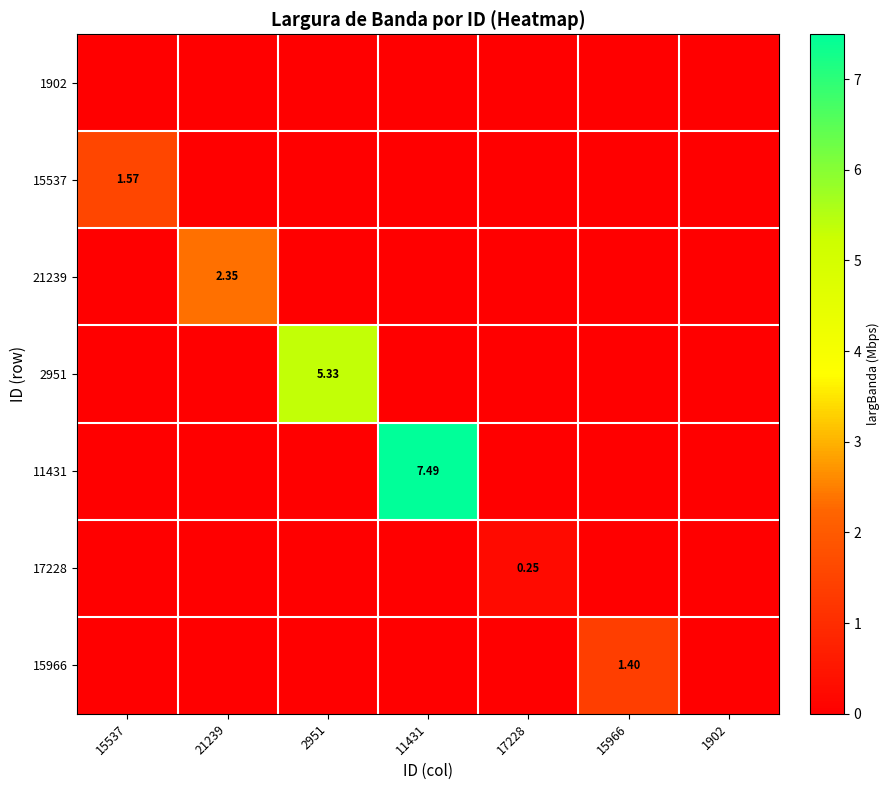

The 15966 series shows 0.0 at 17228. True or false?

True